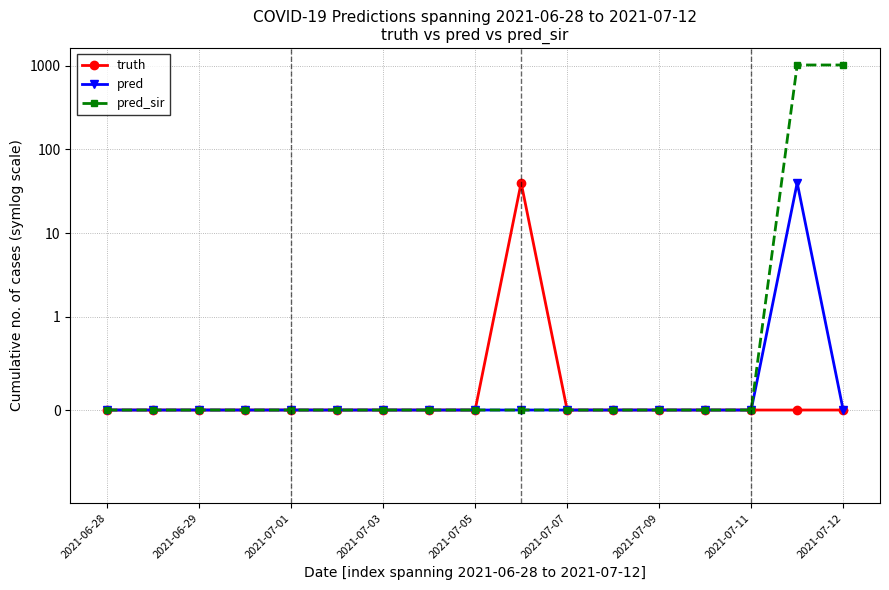

Rank the series at 2021-07-03 from highest to lowest value.

truth, pred, pred_sir